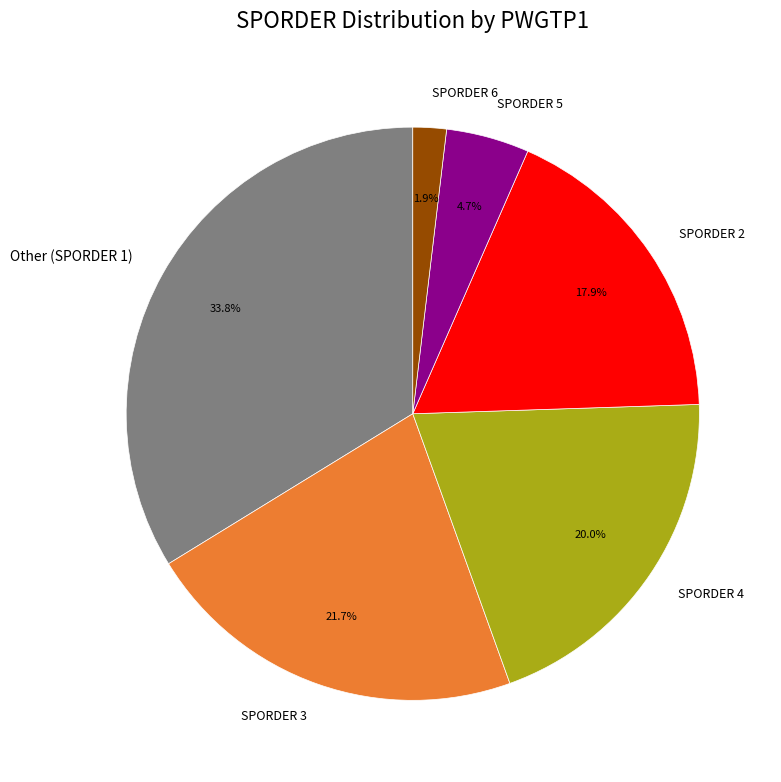

Does any single category account for the majority?

No